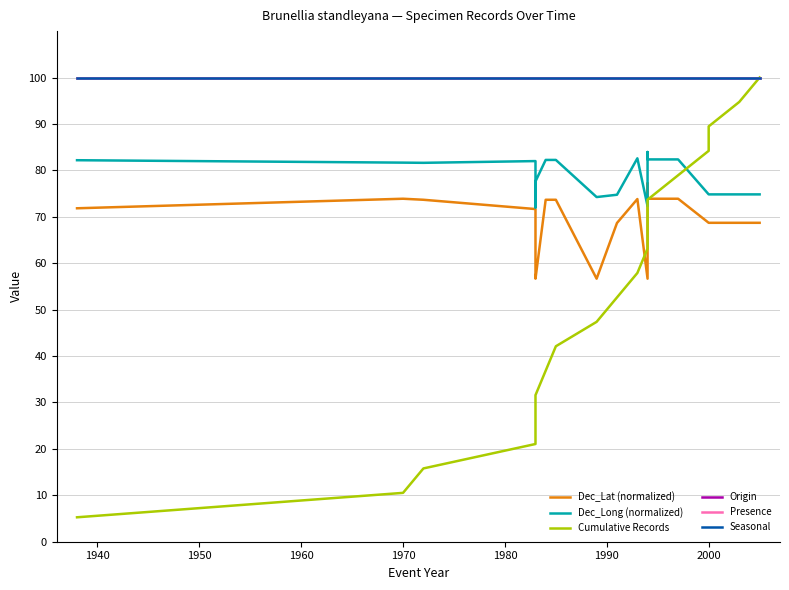

True or false: Dec_Long (normalized) and Origin cross at least once.

False